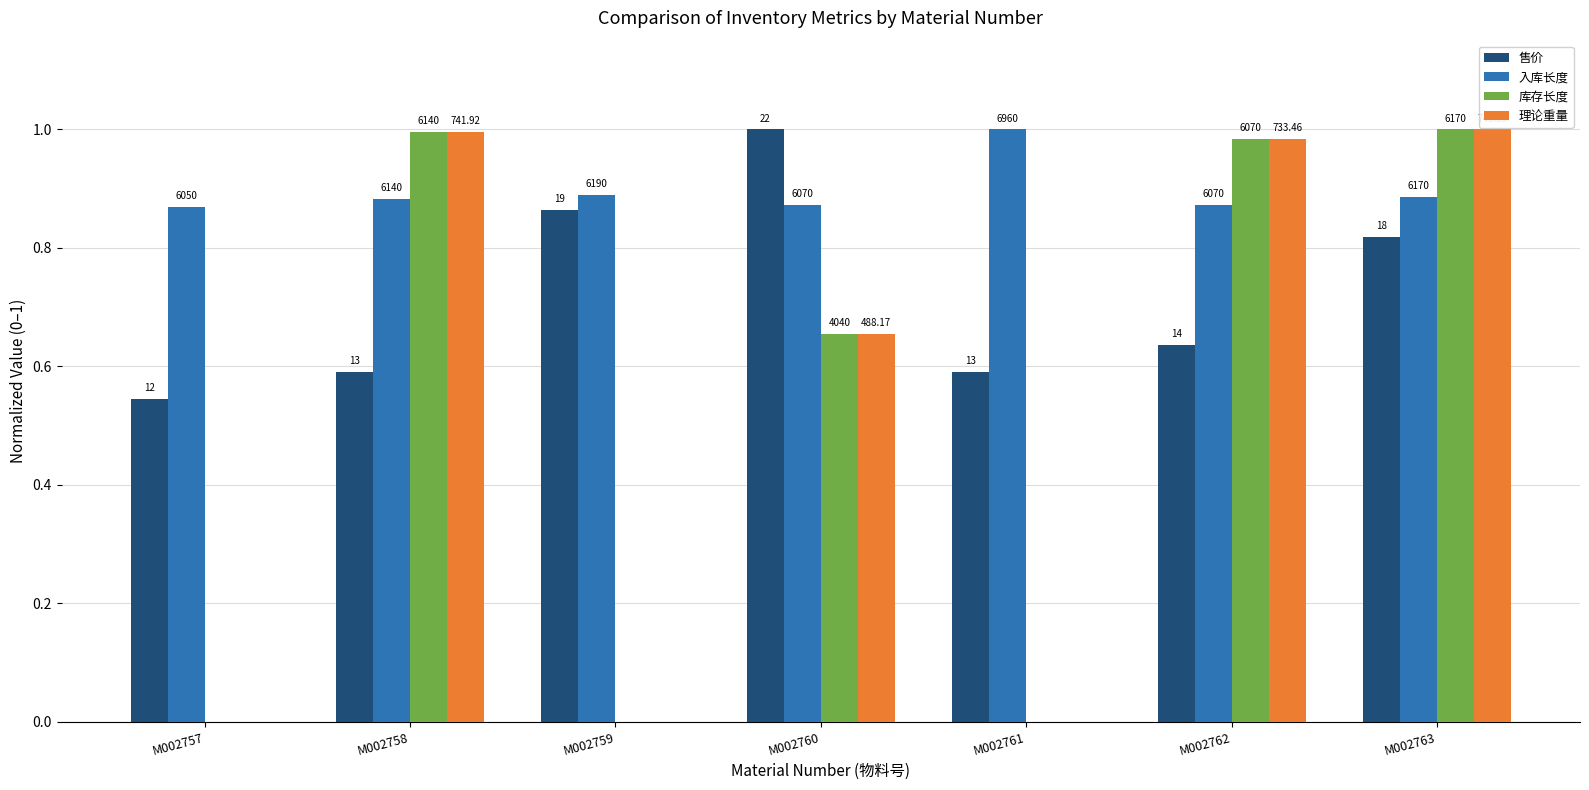

What is the difference between the maximum and minimum values in the 库存长度 series?

1.0